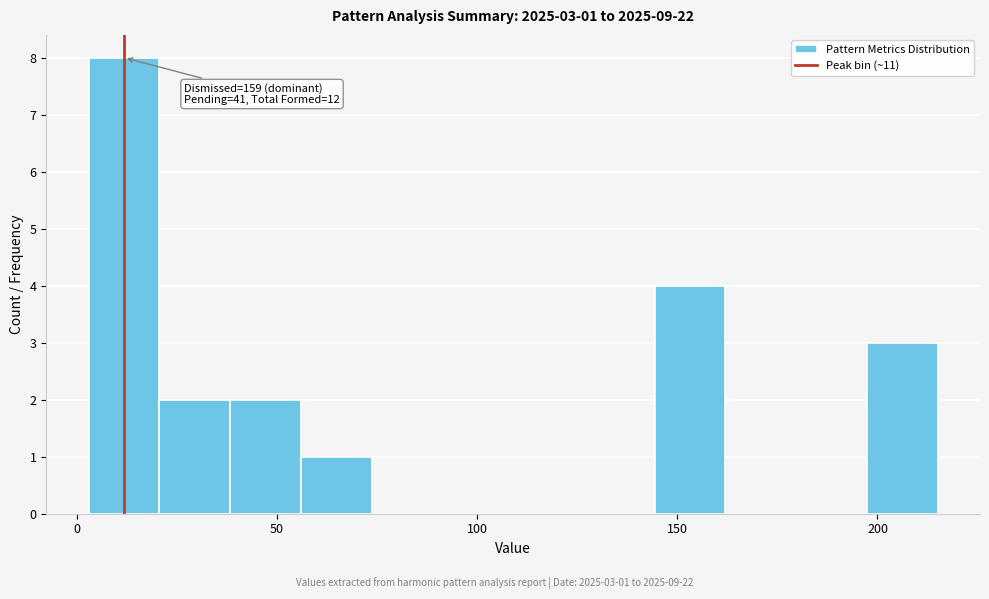

Around what value on the x-axis is the tallest bar? Give the approximate position of its centre, as read against the axis.

10